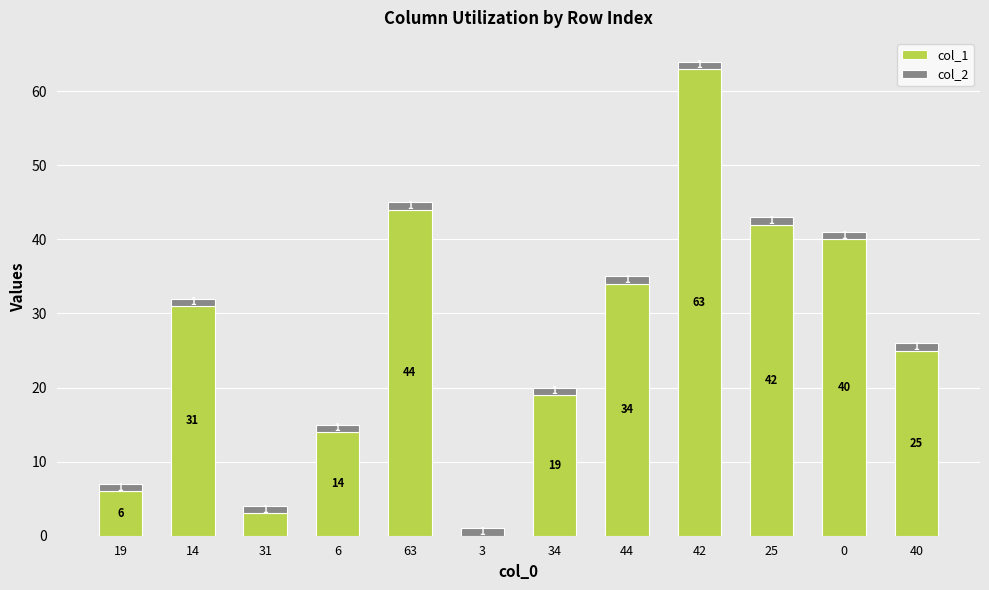

Are the bars horizontal?

No